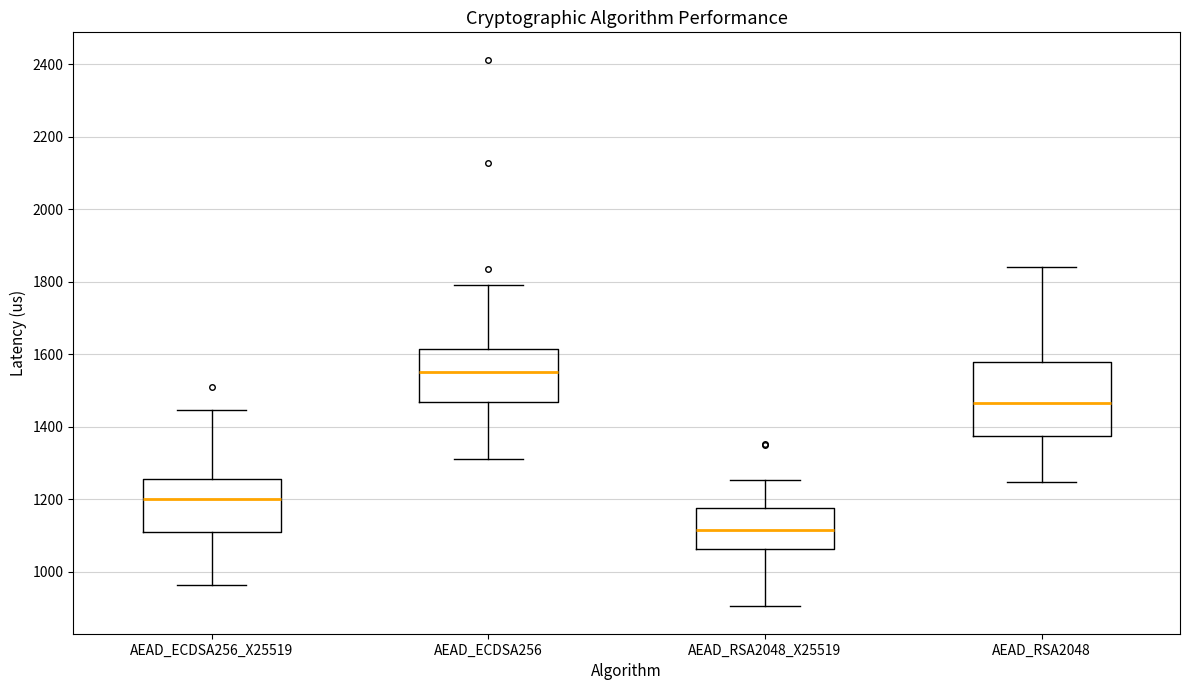

Which box is the tallest, from its lower edge to its upper edge?

AEAD_RSA2048